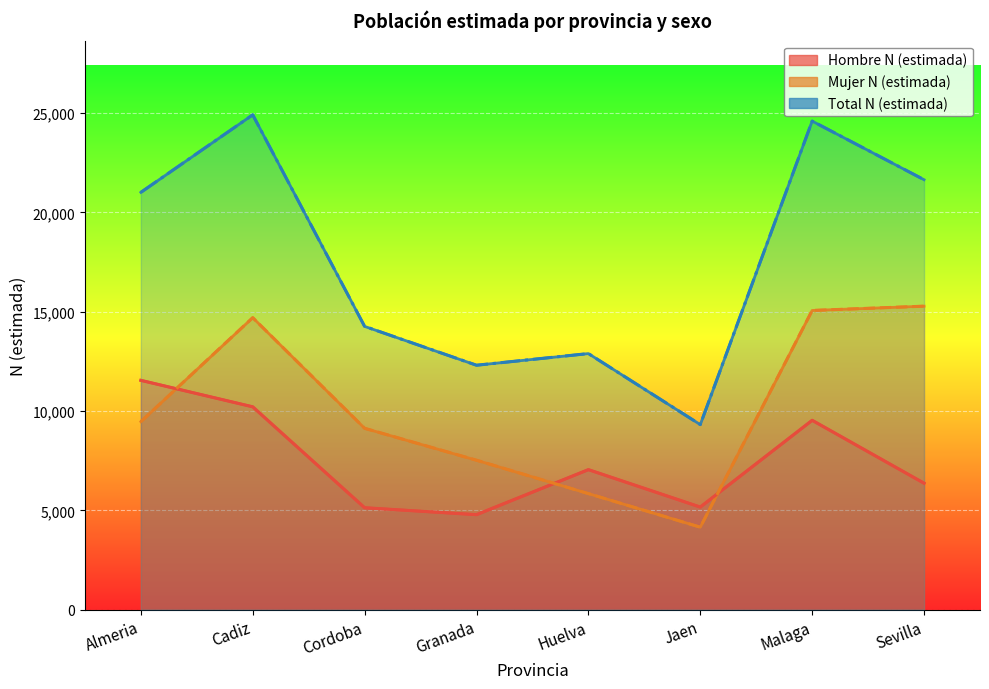

Reading right to left, extract all data points from this chart.

Hombre N (estimada): 6366	9533	5165	7049	4782	5131	10212	11545
Mujer N (estimada): 15279	15063	4153	5843	7523	9130	14700	9464
Total N (estimada): 21645	24596	9317	12892	12306	14261	24913	21009